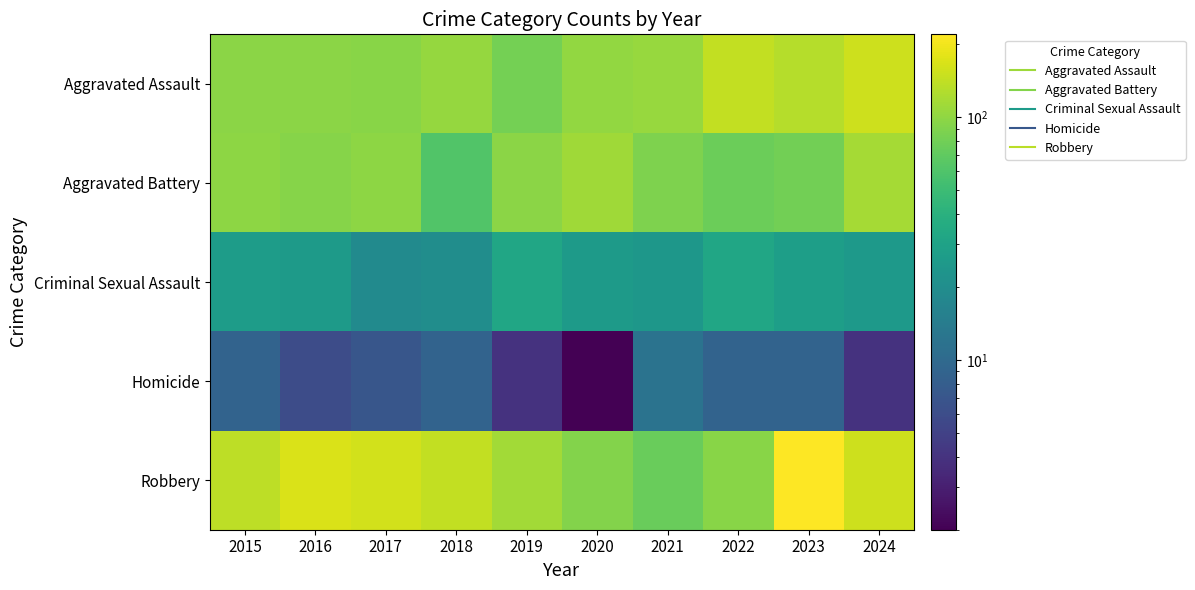

Rank the series at 2018 from highest to lowest value.

Robbery, Aggravated Assault, Aggravated Battery, Criminal Sexual Assault, Homicide